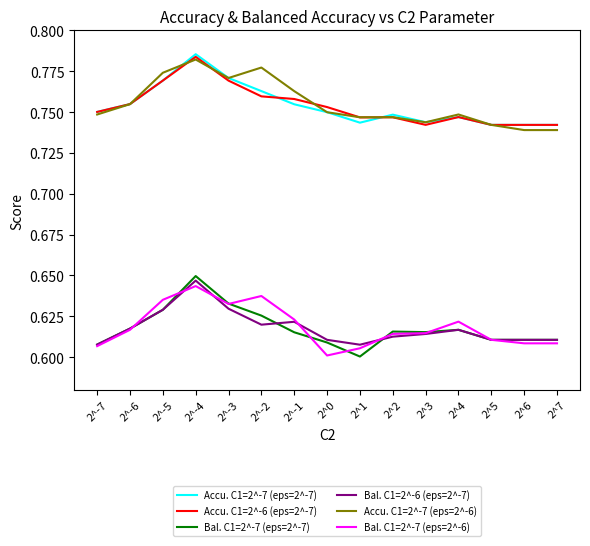

What is the sum of the Bal. C1=2^-7 (eps=2^-7) values at 2^2 and 2^6?

1.2